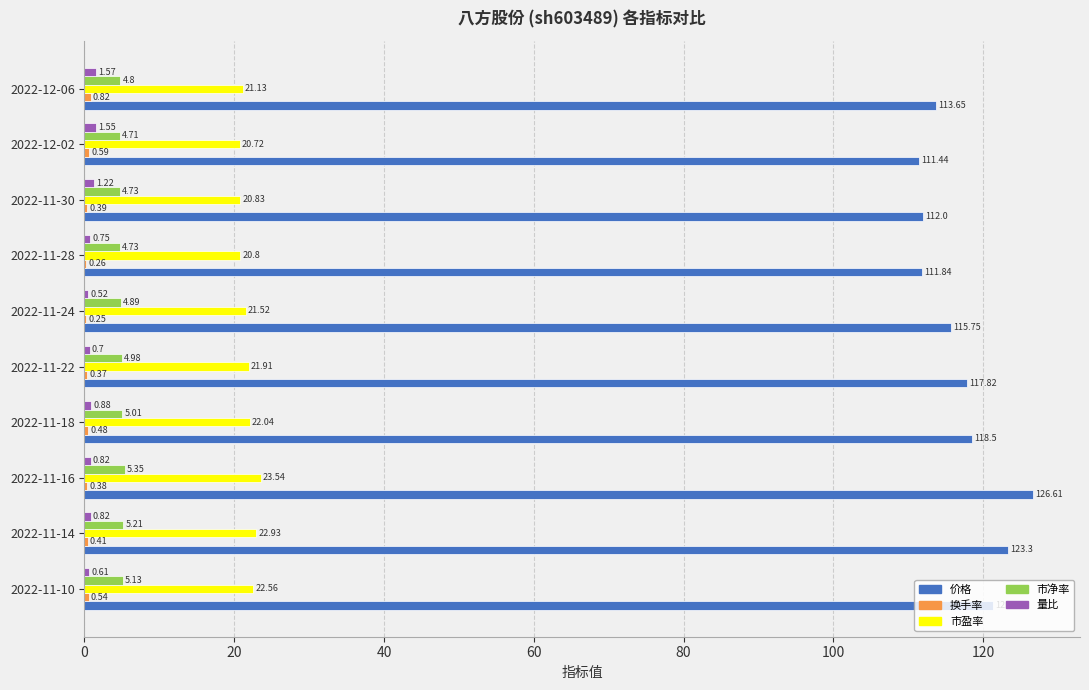

Which series has the largest total across all categories?

价格